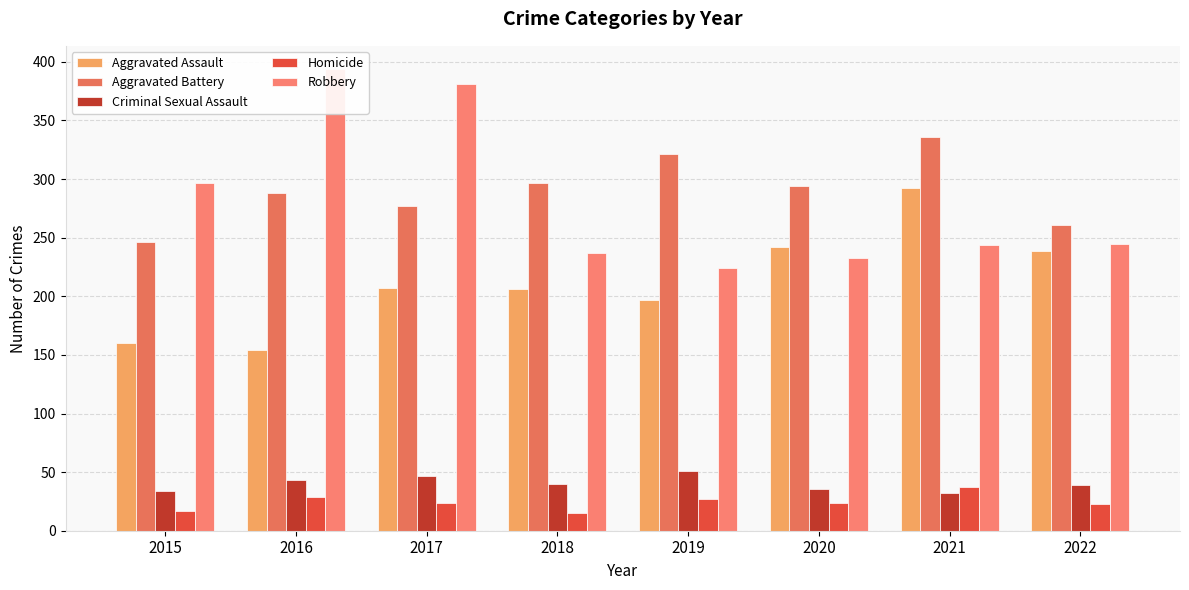

Which has a higher value, 2016 or 2020?

2020